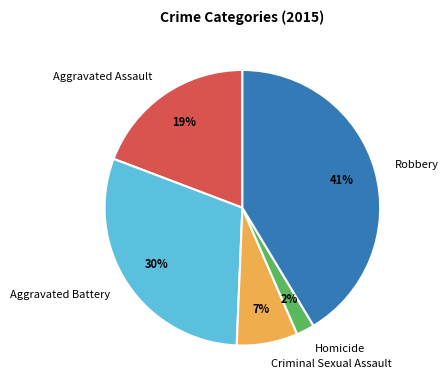

Combined, do Criminal Sexual Assault and Aggravated Battery account for over 50%?

No